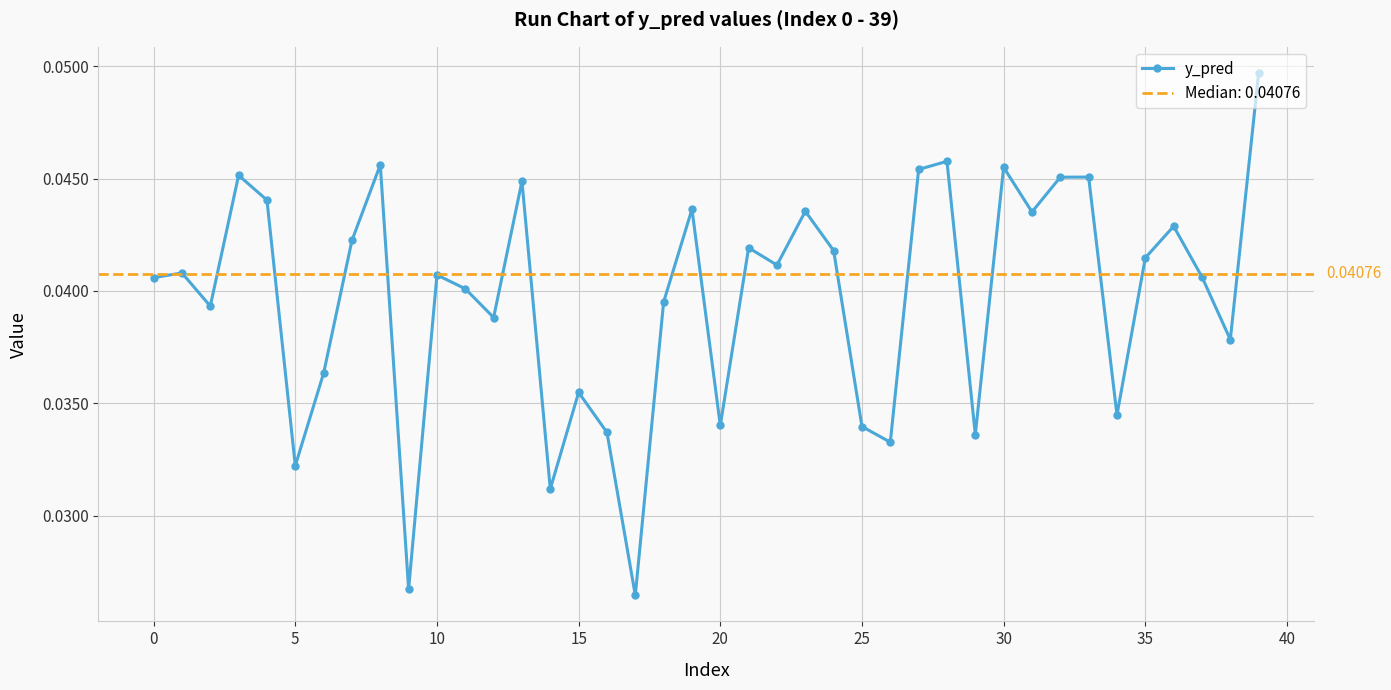

True or false: the data shows 0.0 at 15.

False